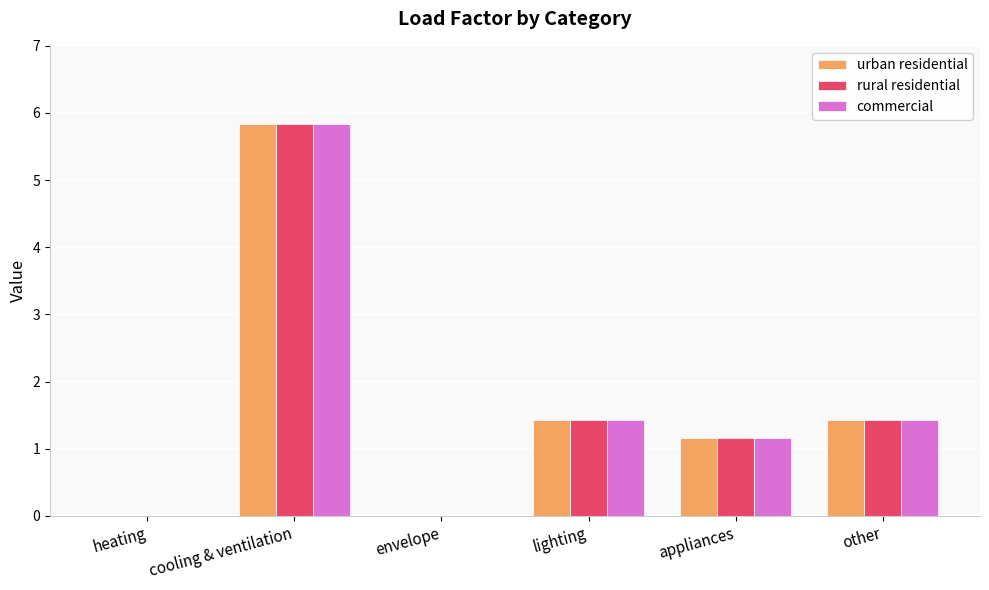

What is the total value across all series at lighting?

4.3